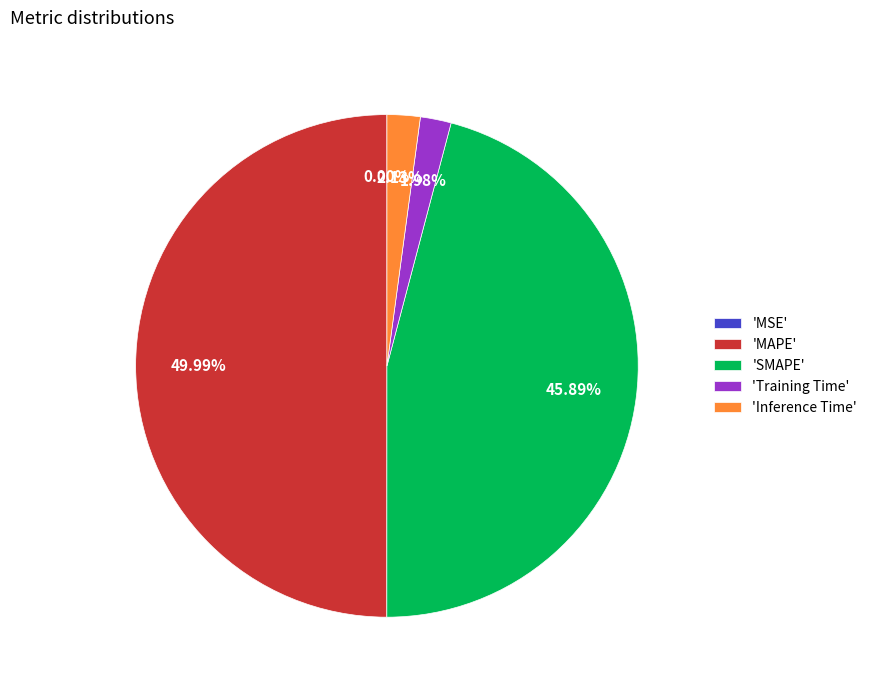

To the nearest percent, what is the average slice percentage?

20%